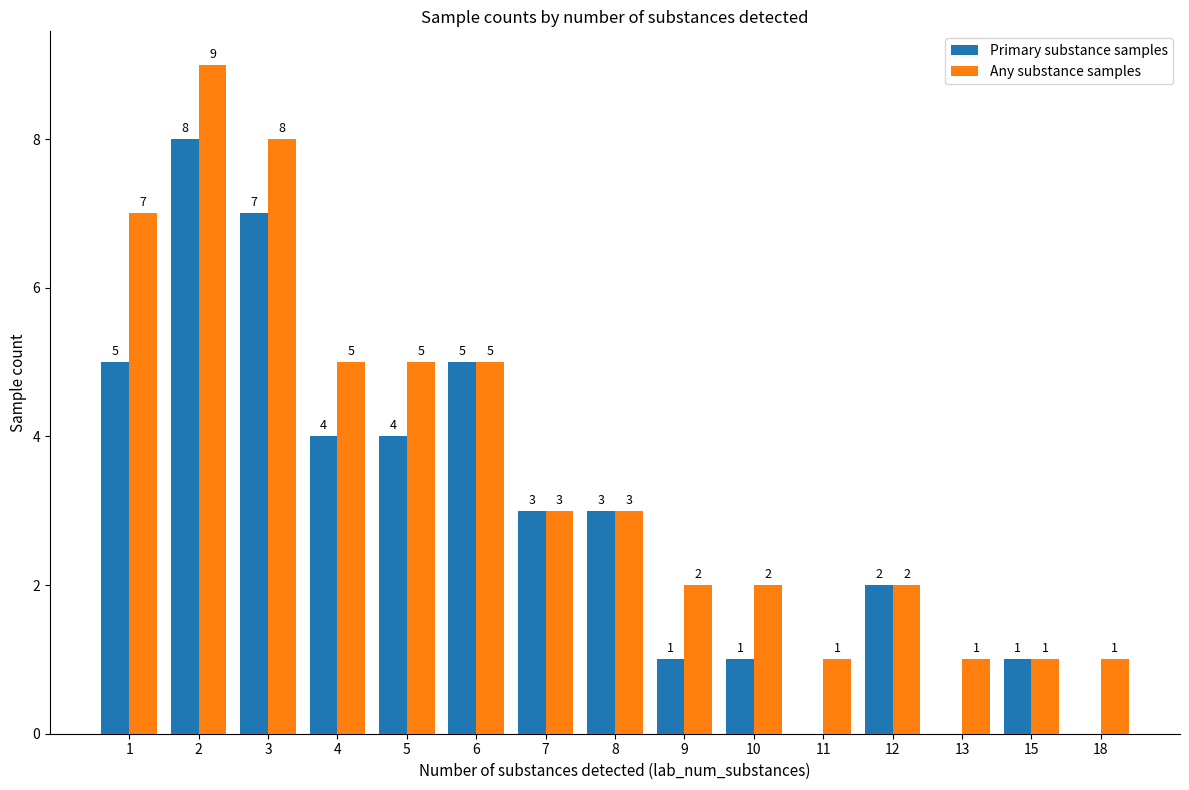

Reading right to left, what are all the values shown in this chart?

Primary substance samples: 0	1	0	2	0	1	1	3	3	5	4	4	7	8	5
Any substance samples: 1	1	1	2	1	2	2	3	3	5	5	5	8	9	7